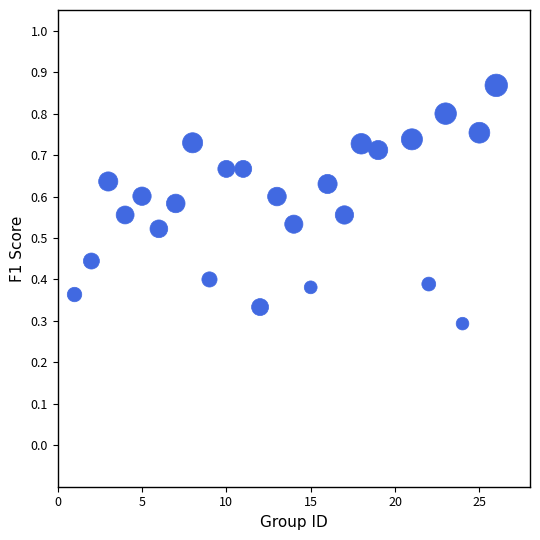

What is the range of X values (max minus min)?

25.0